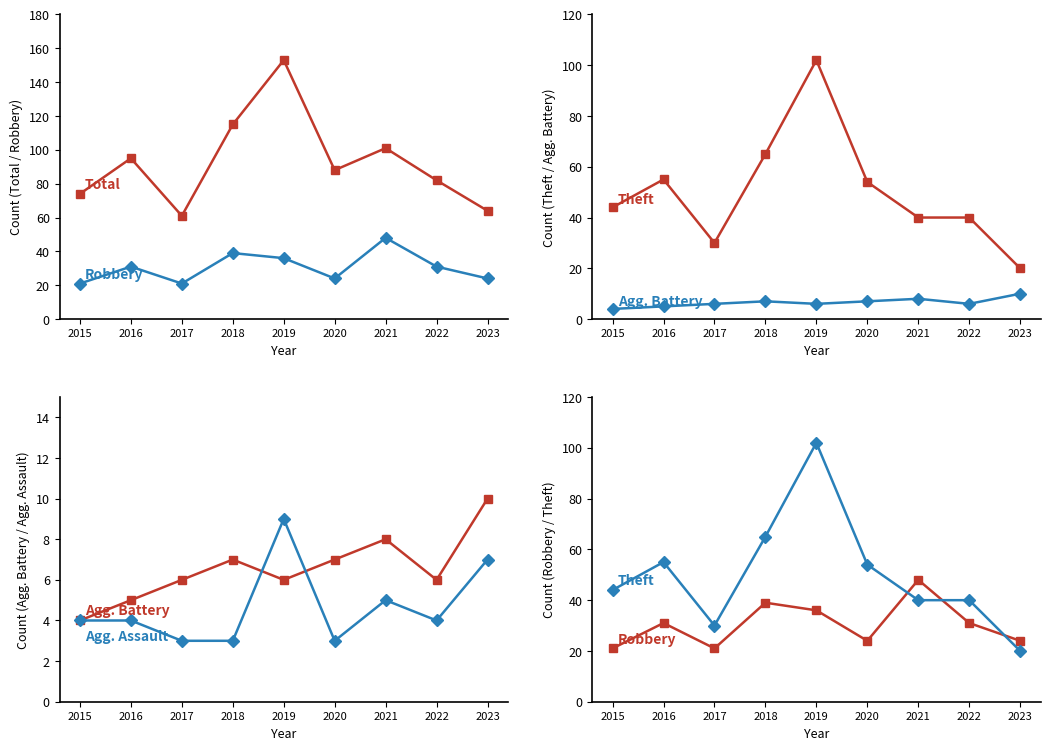

Which series has the largest total across all categories?

Total